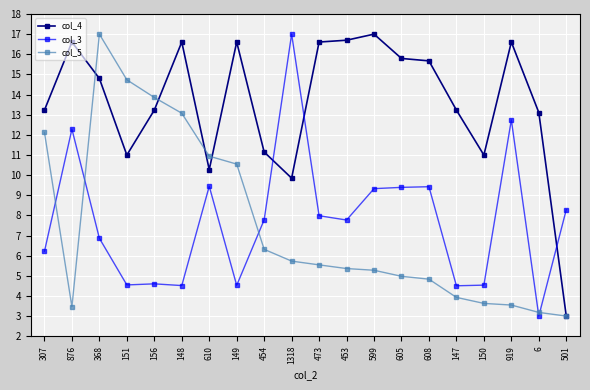

What value does the col_3 series have at 608?

9.4